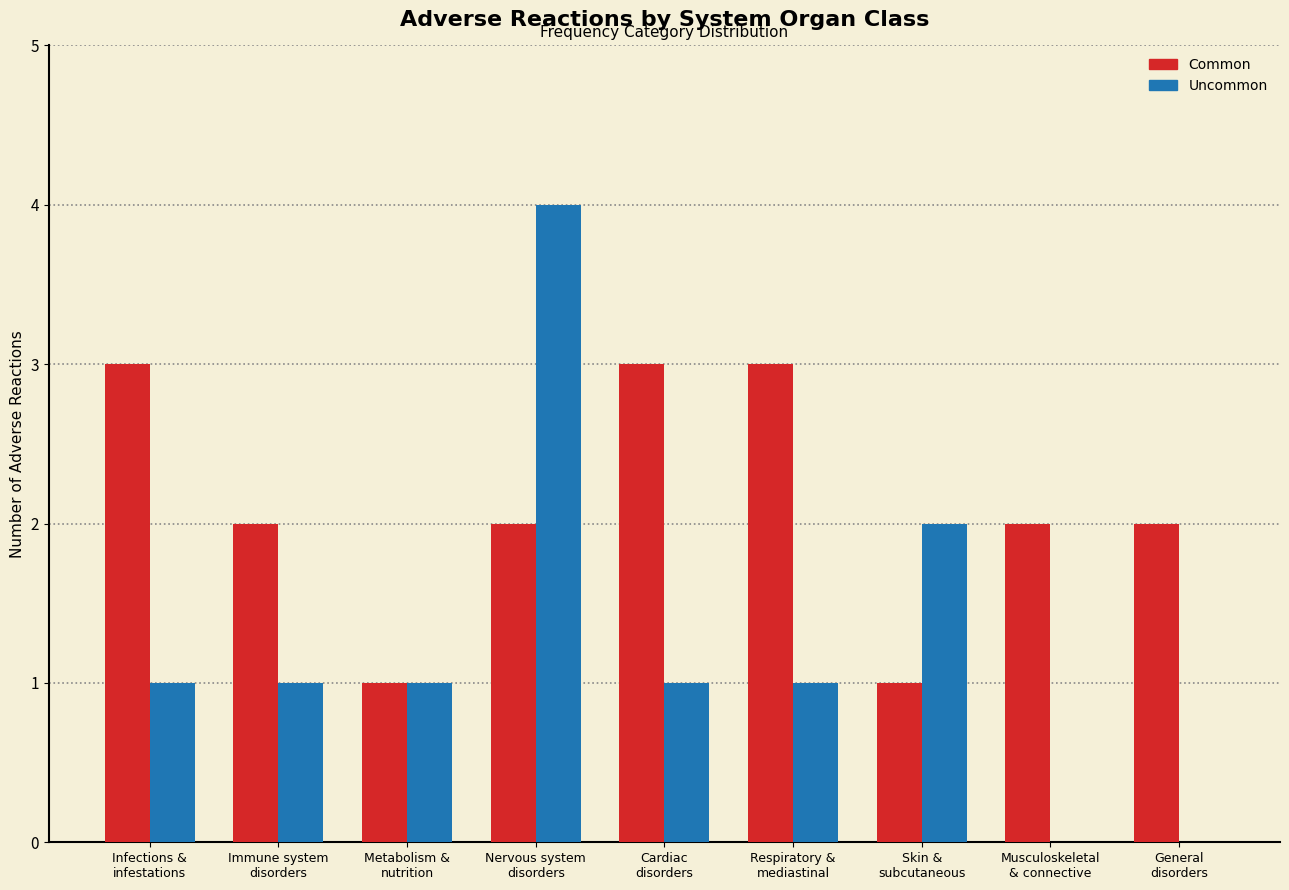

What is the greatest value displayed?

4